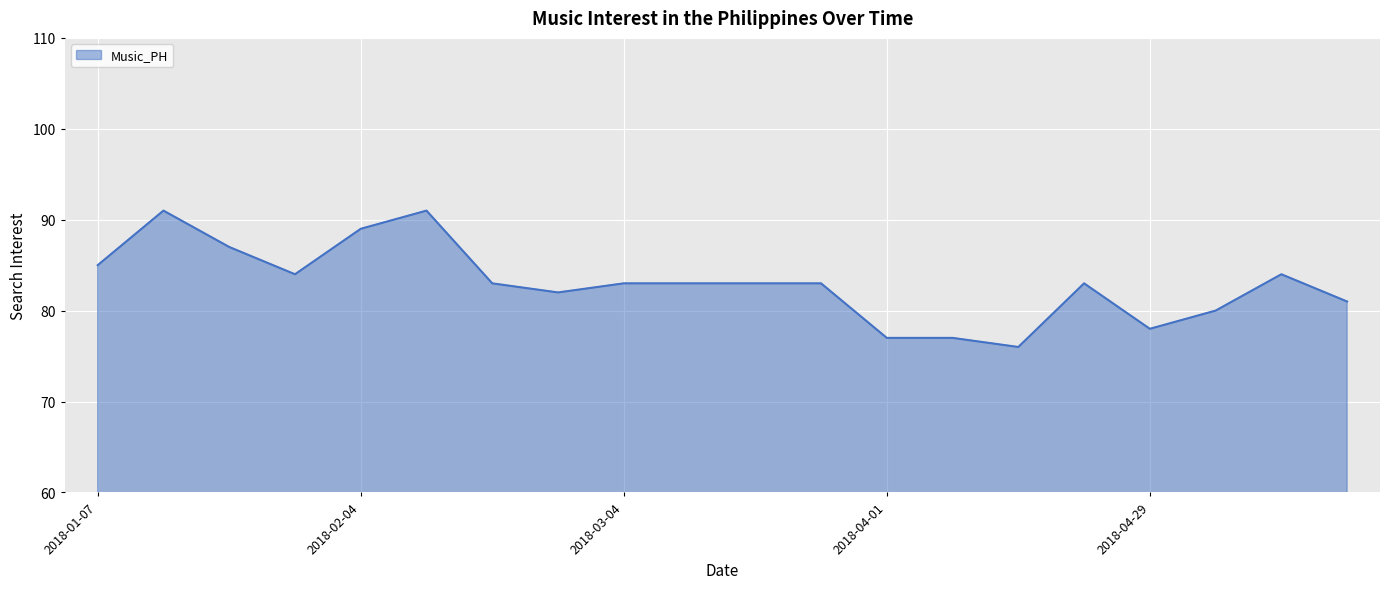

What is the difference between the second highest and minimum values?

15